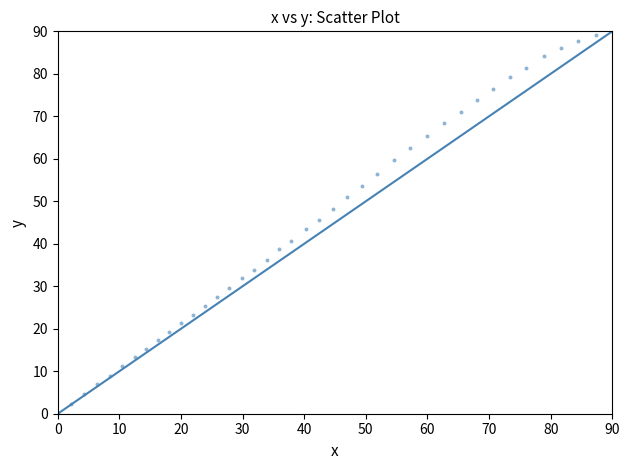

What is the range of Y values (max minus min)?

90.0